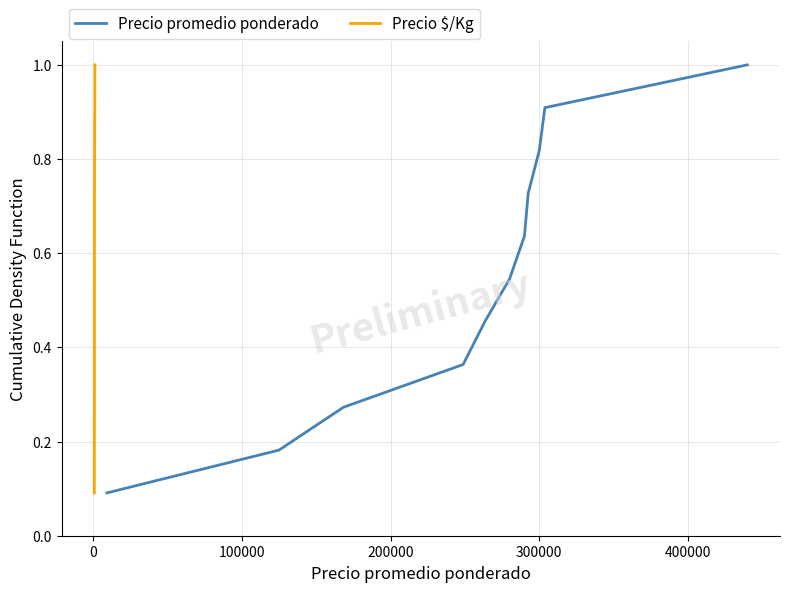

The value of Precio promedio ponderado at 7 is 1.3. True or false?

False